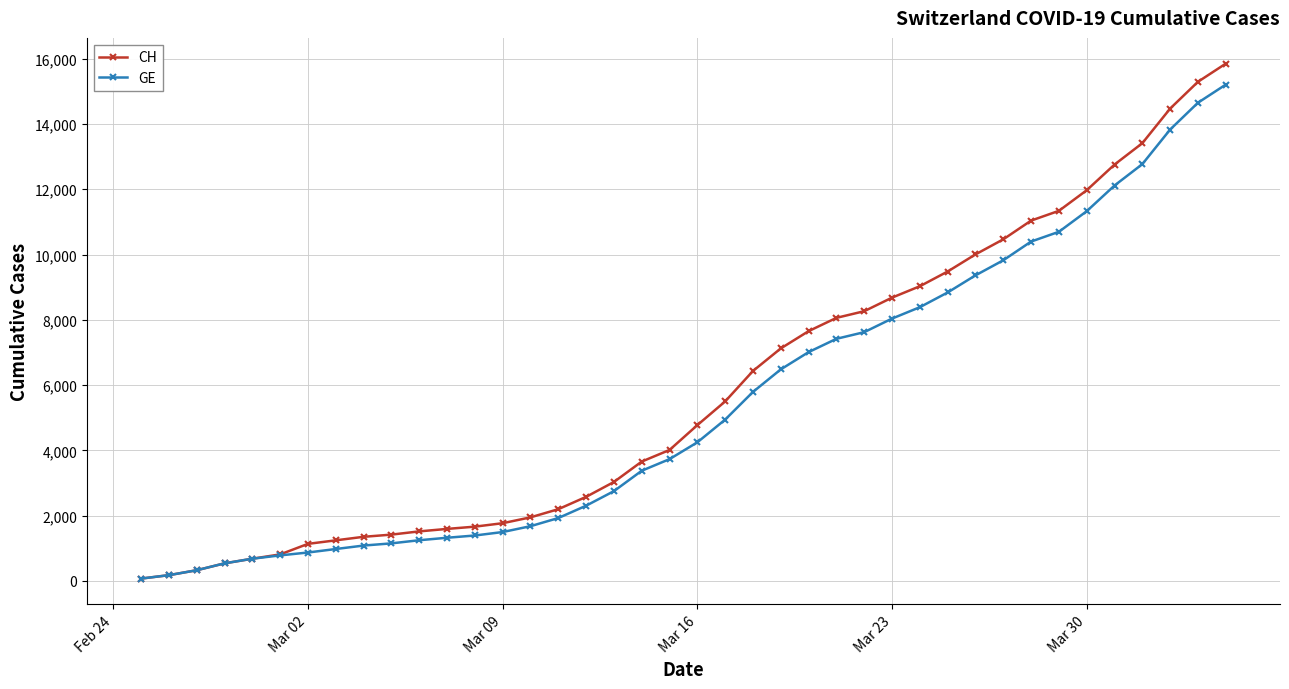

Which series has the widest spread of values?

CH